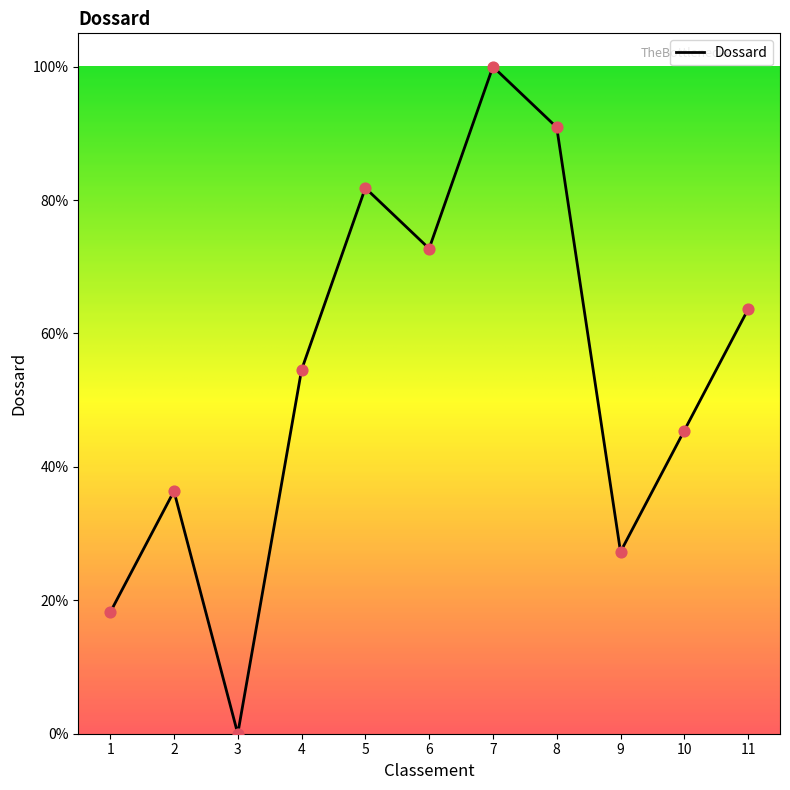

What is the change in value from 2 to 5?

+45.5